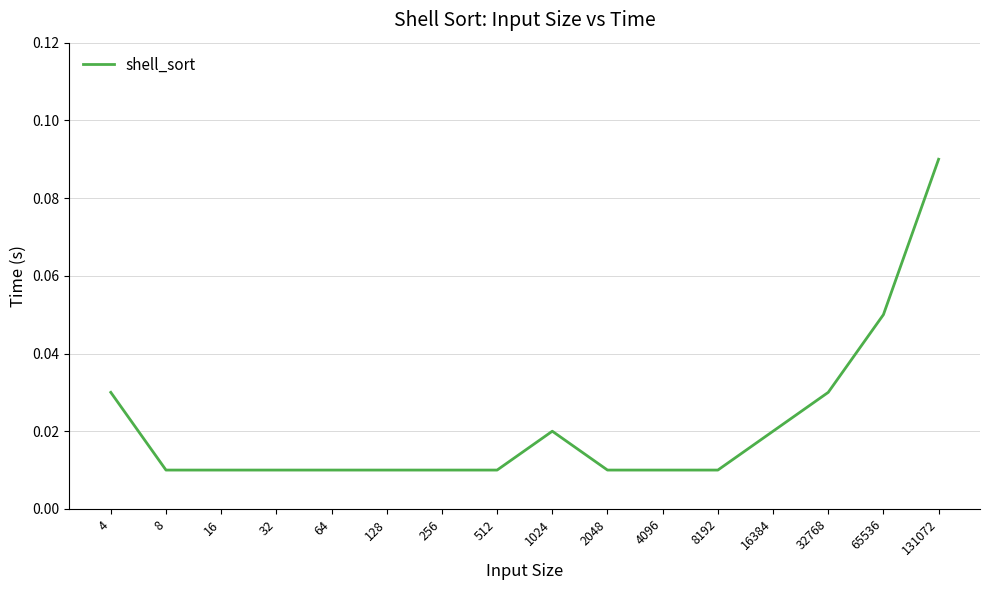

Reading right to left, transcribe all the data shown in this chart.

0.1	0.1	0.0	0.0	0.0	0.0	0.0	0.0	0.0	0.0	0.0	0.0	0.0	0.0	0.0	0.0